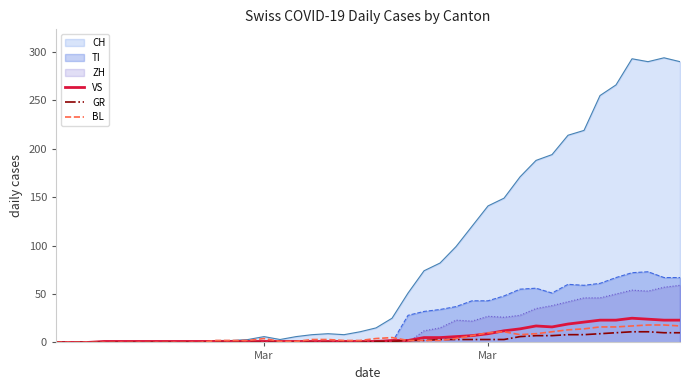

What is the sum of all GR values?

118